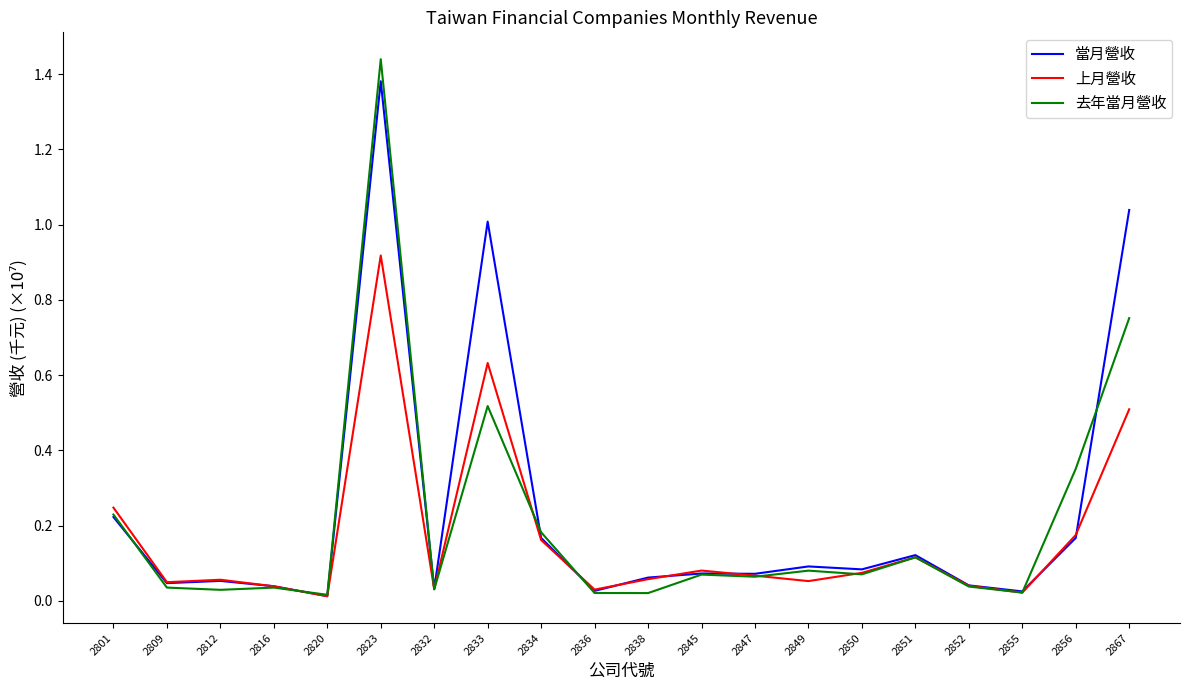

At which category is the sum across all series the highest?

2823